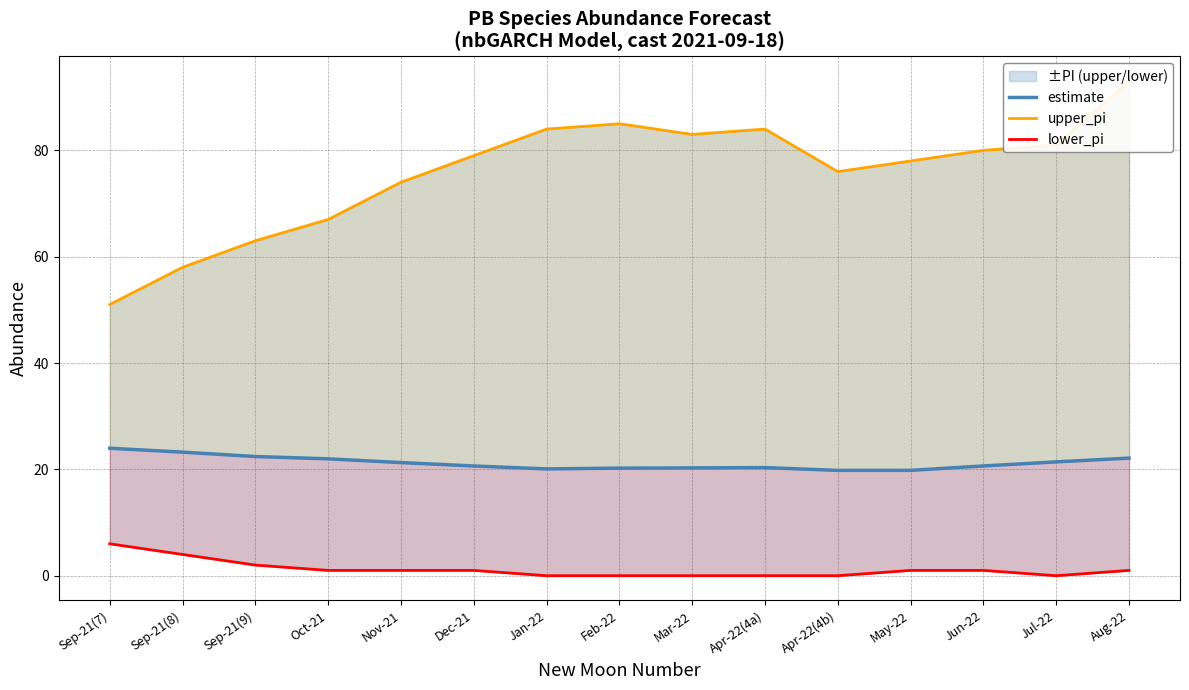

What is the total value across all series at Apr-22(4a)?

104.3